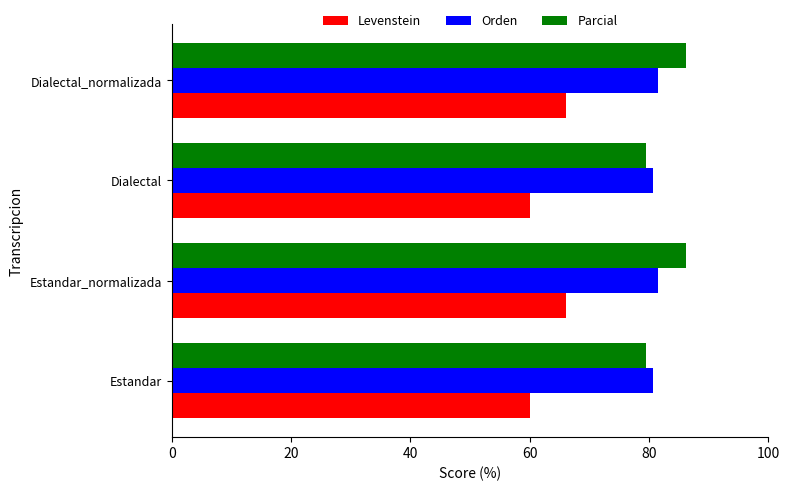

What is the highest value of the Orden series?

81.4